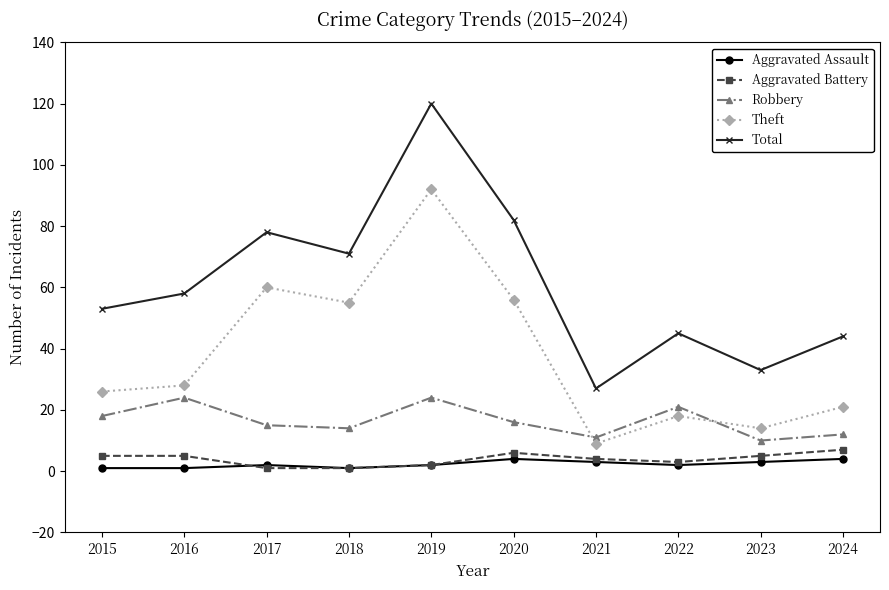

At how many categories does at least one series exceed 37?

8